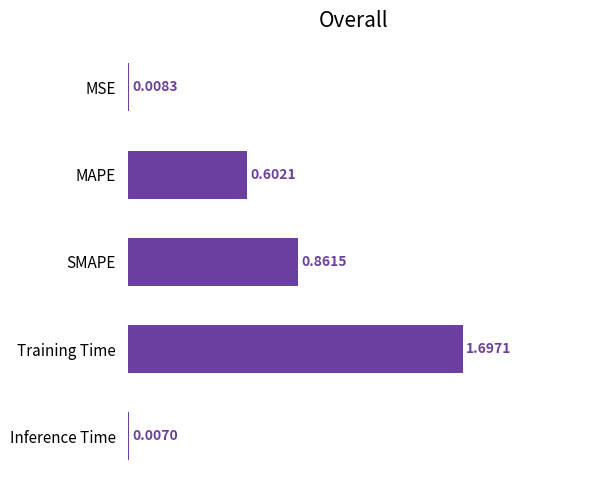

Which category has the highest value across all series?

Training Time